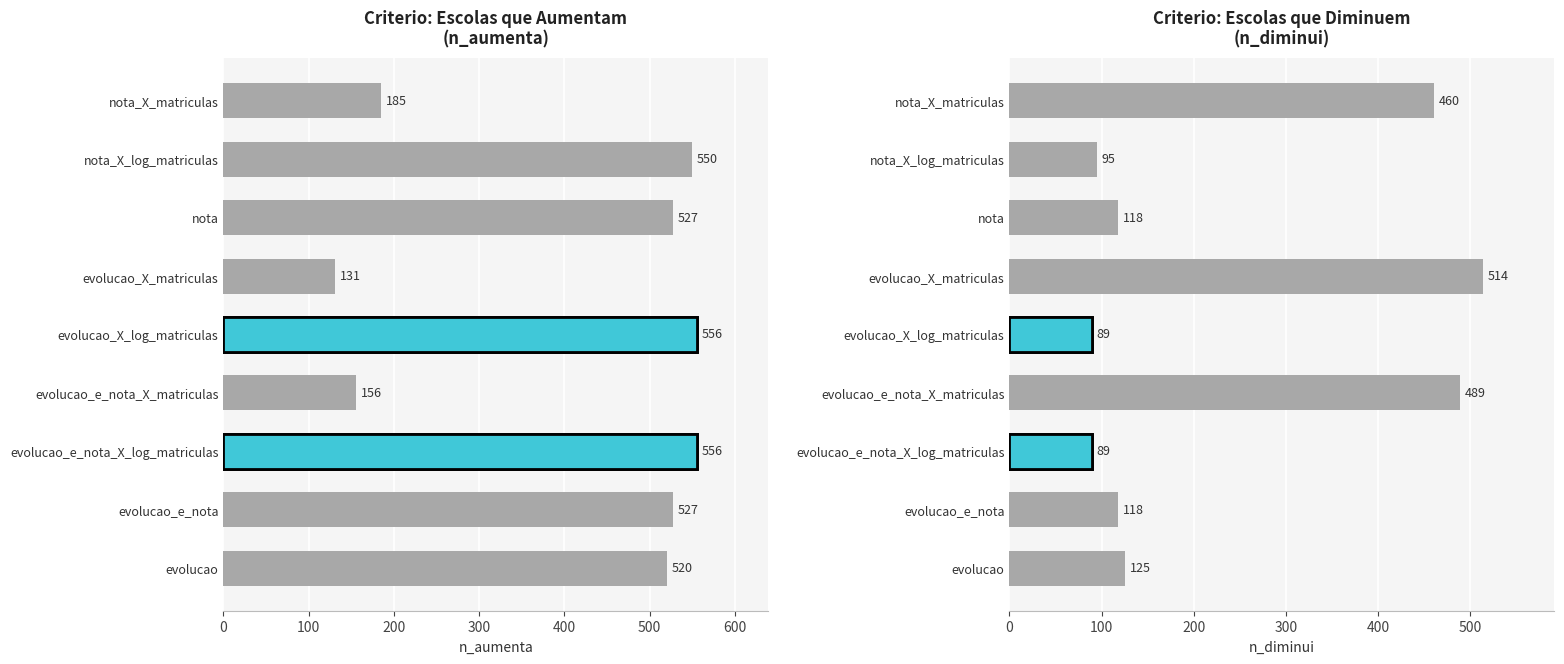

What is the sum of all n_aumenta values?

3708